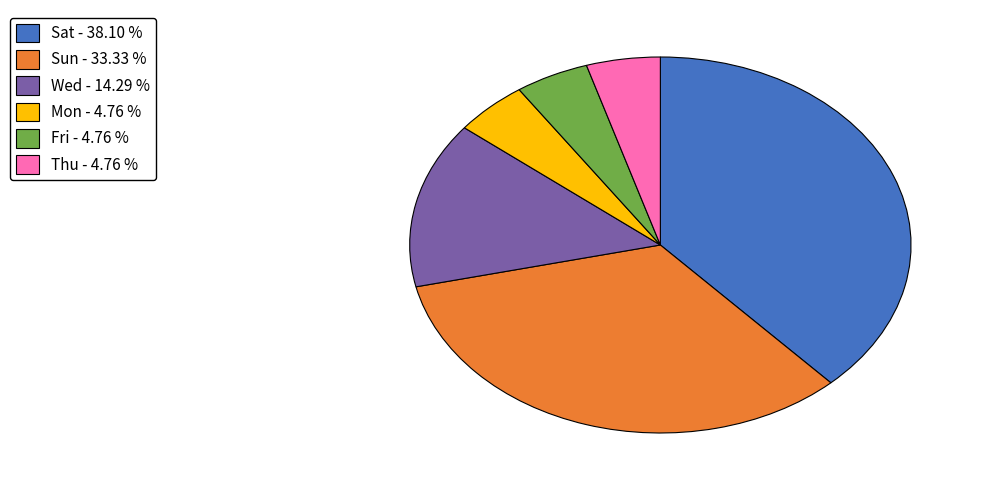

Does Sat account for over 50% of the chart?

No